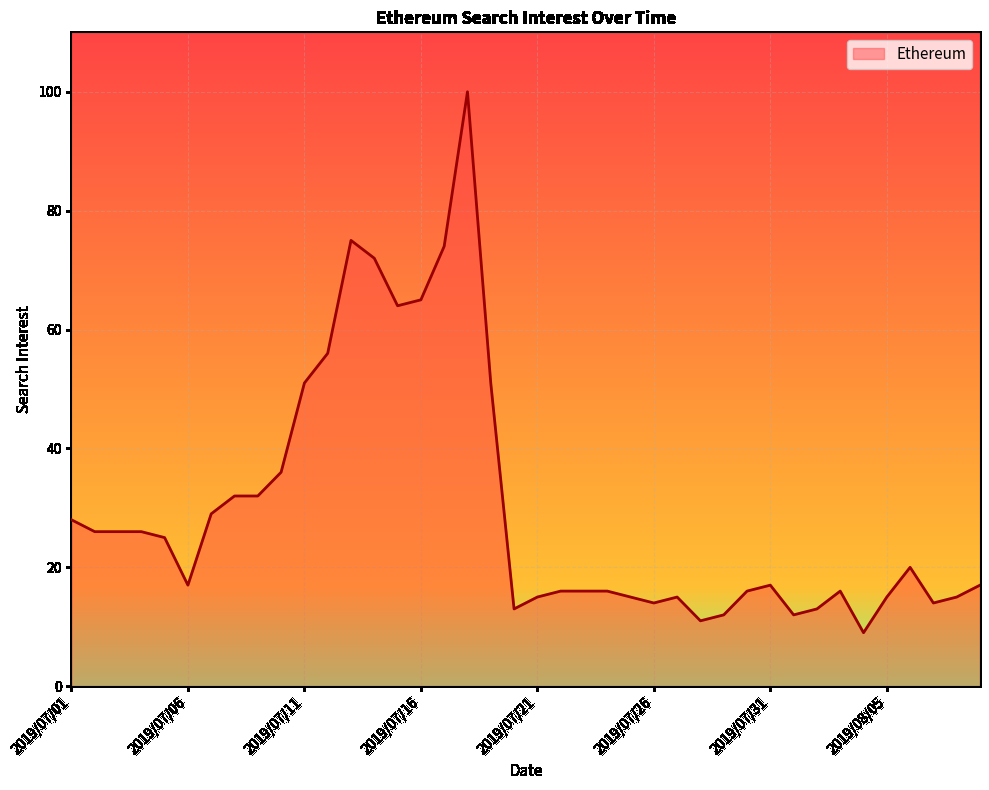

What is the difference between the maximum and minimum values?

91